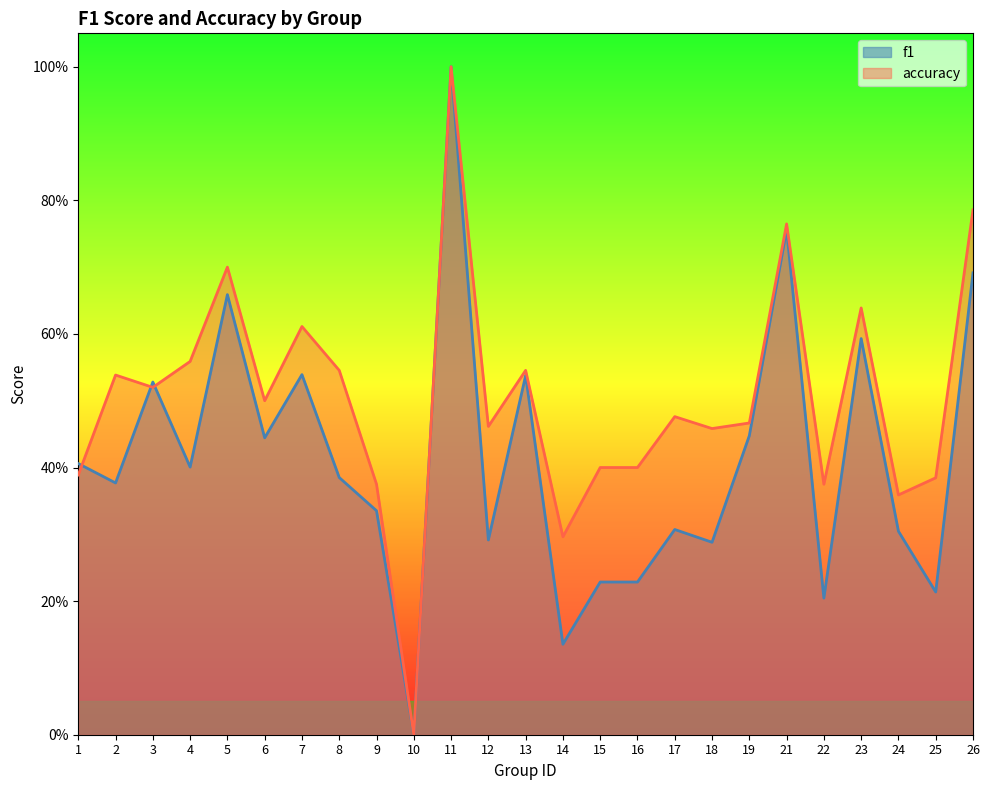

What is the sum of the f1 values at 10 and 25?

0.2